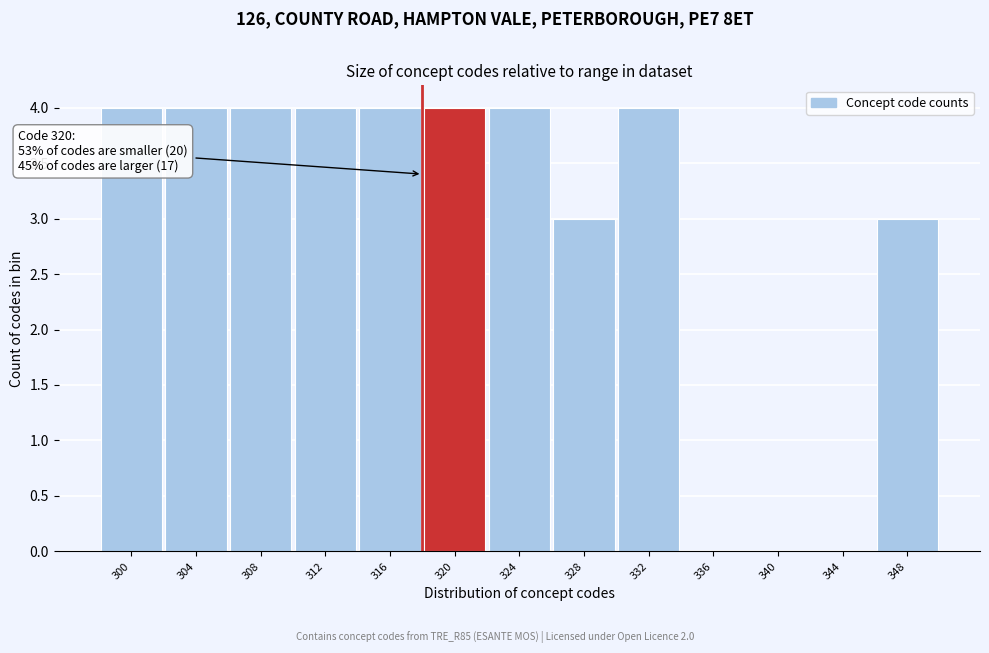

Reading left to right, list all the values displayed in this chart.

300=4	304=4	308=4	312=4	316=4	320=4	324=4	328=3	332=4	336=0	340=0	344=0	348=3